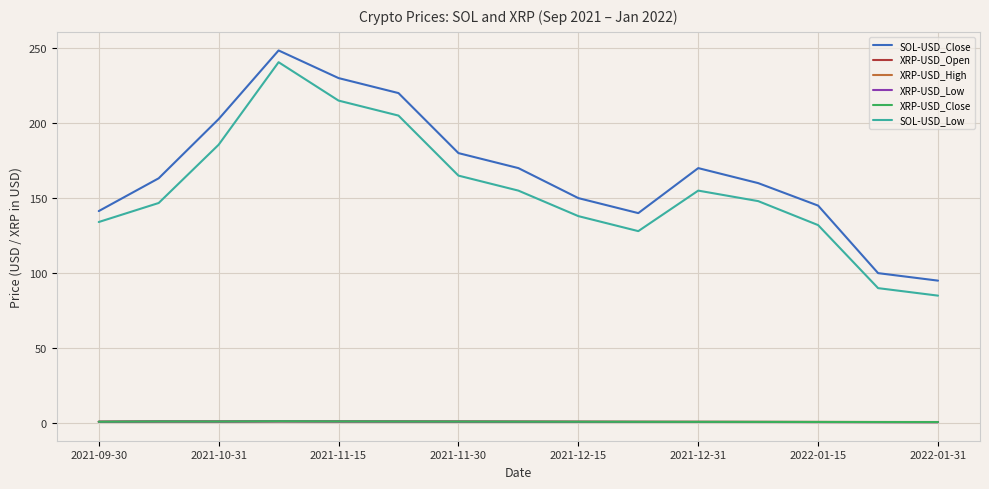

How many series are shown in this chart?

6